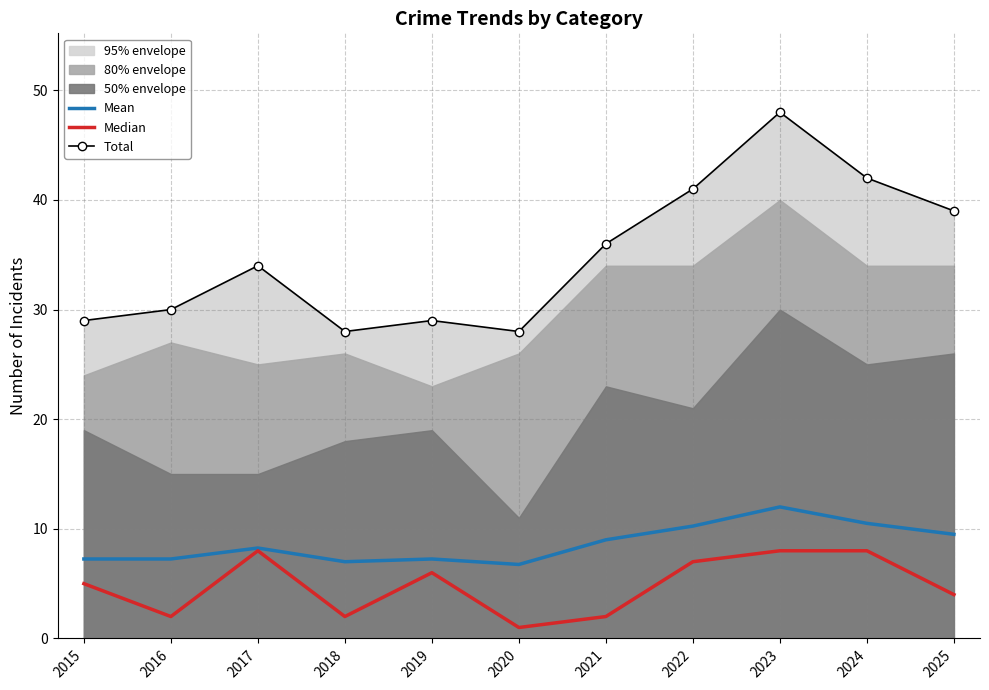

True or false: Median has more than 2 interior local peaks.

False